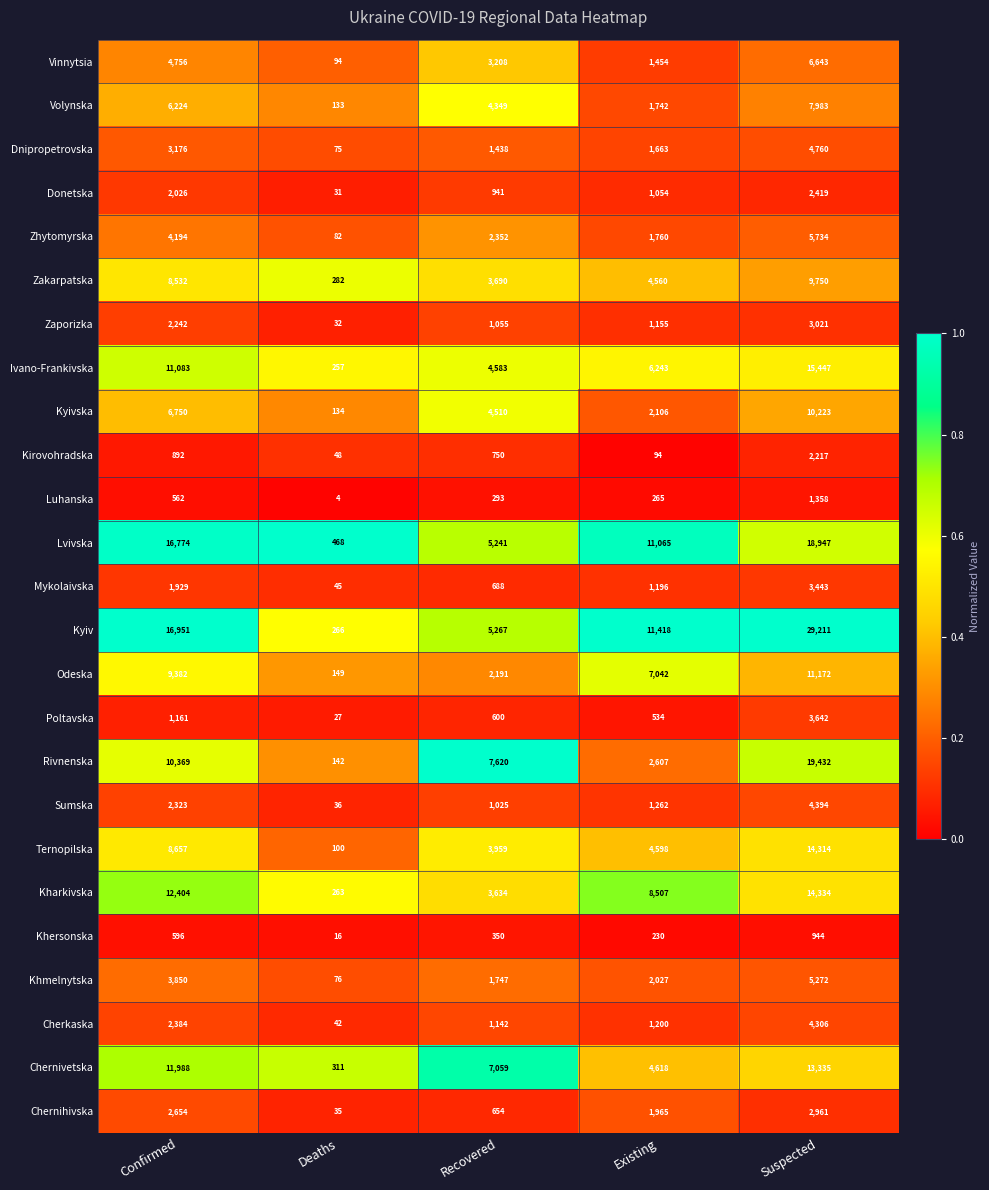

At which label is Kyivska closest to 5178?

Recovered